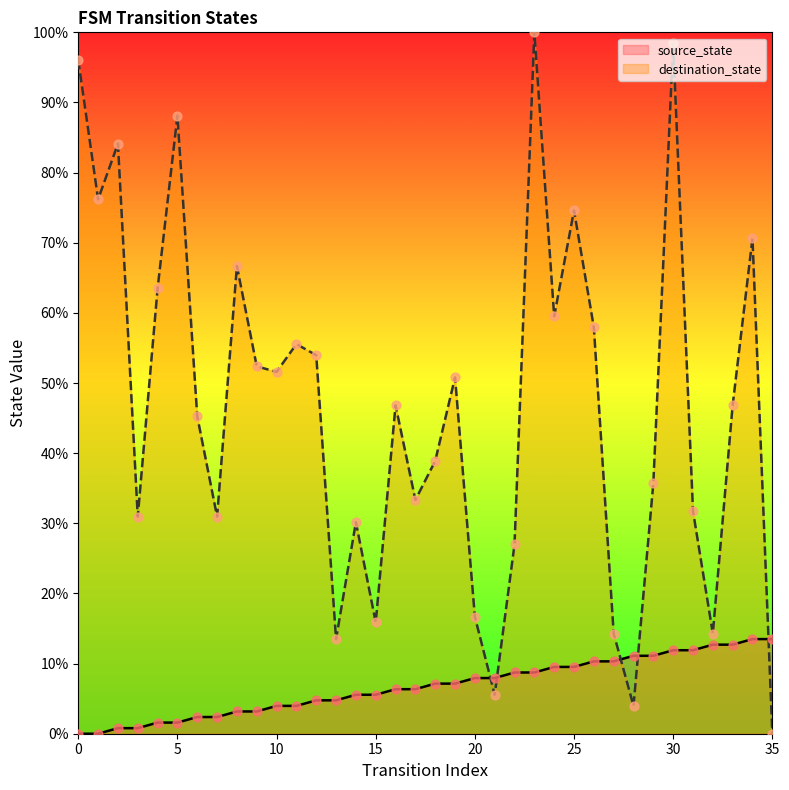

What is the total value across all series at 24?

69.0